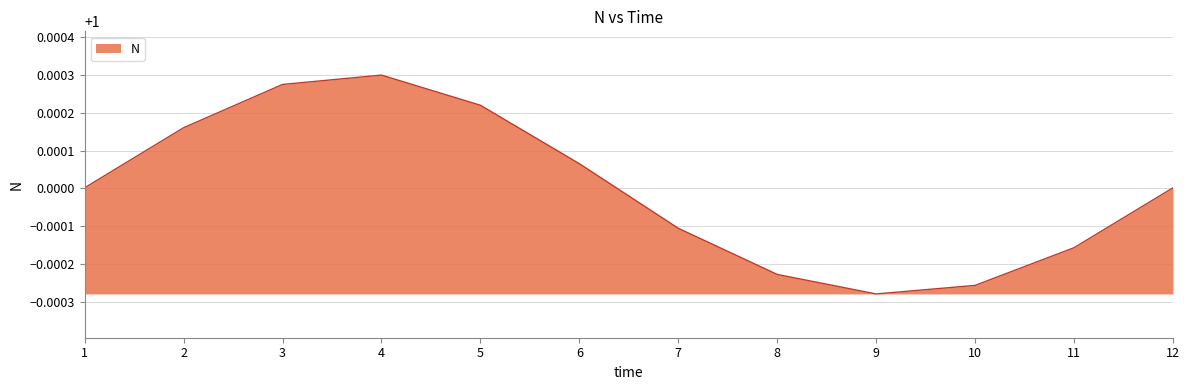

Which category has the highest value across all series?

4